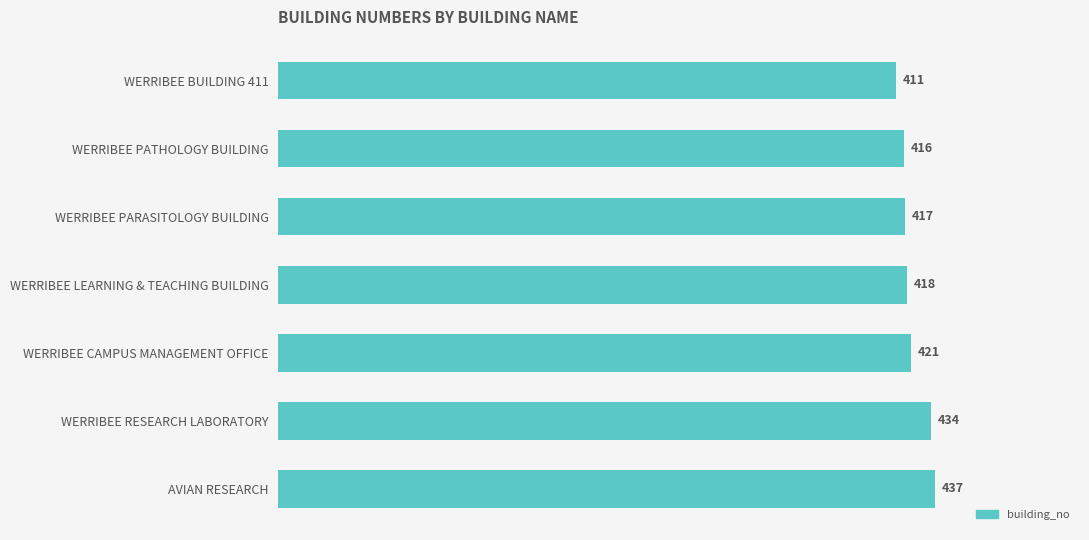

Read the value at WERRIBEE CAMPUS MANAGEMENT OFFICE, to the nearest 5.

420